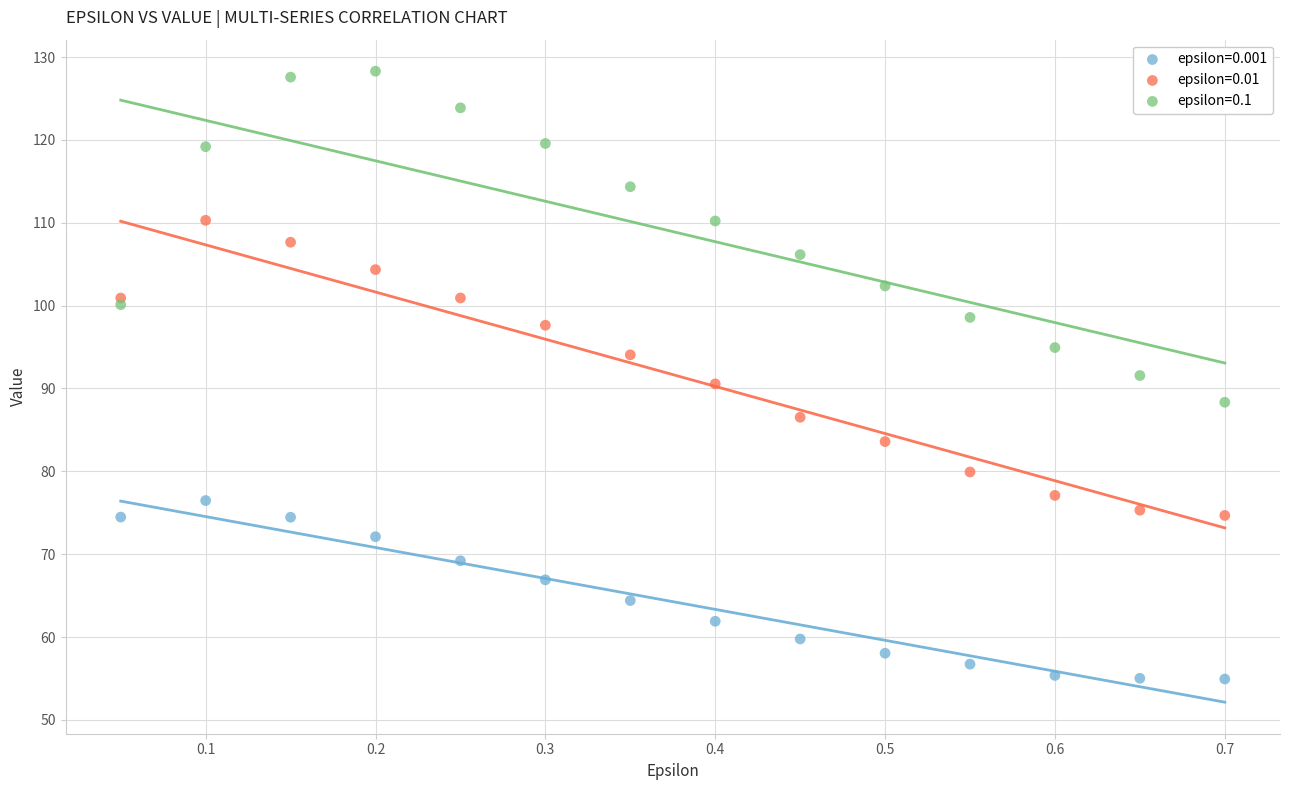

Which series contains the lowest Y value?

epsilon=0.001